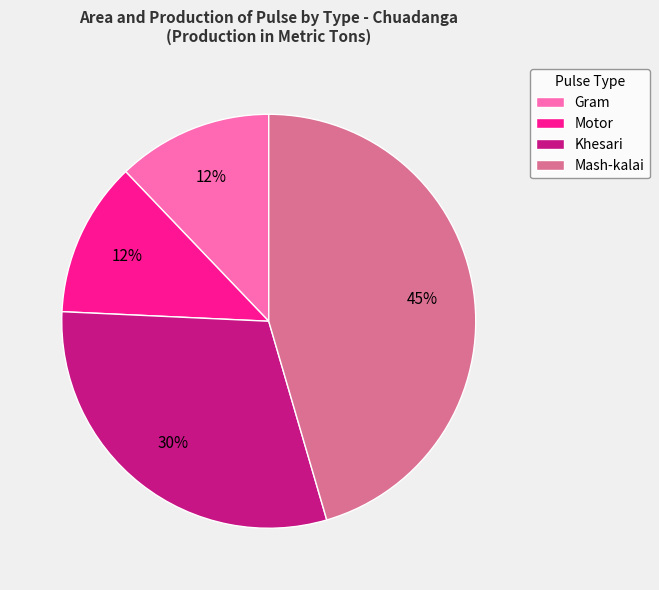

To the nearest percent, what is the difference between the largest and smallest slice percentages?

33%